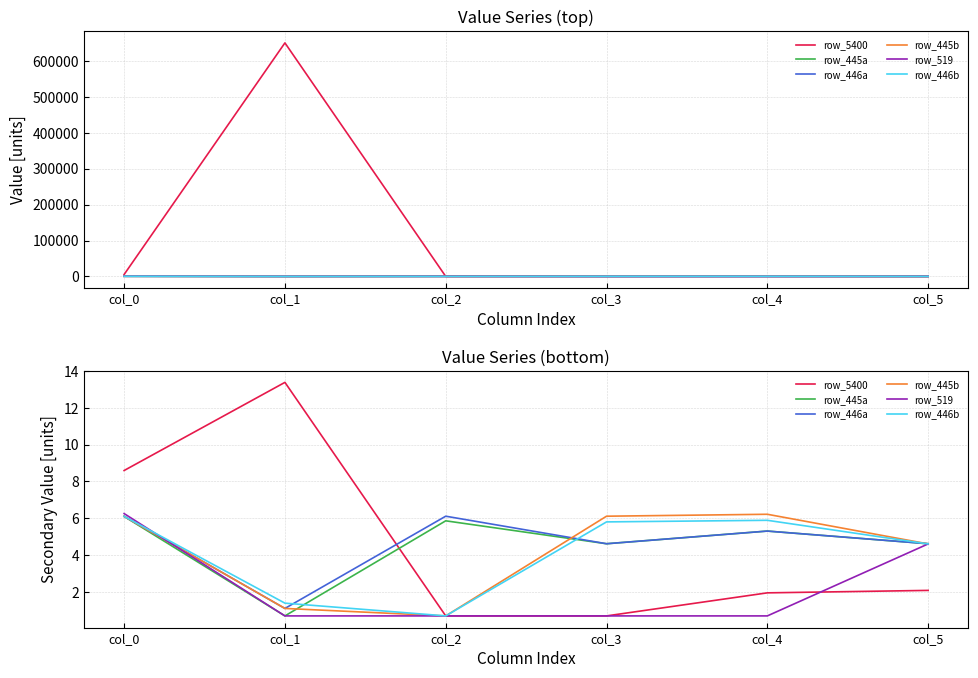

Which series has the largest total across all categories?

row_446a